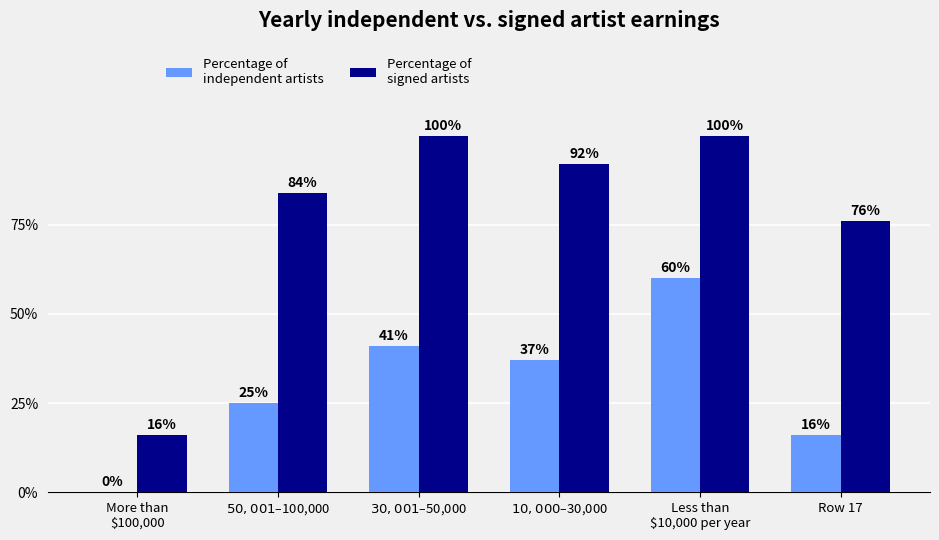

Does the chart contain stacked bars?

No